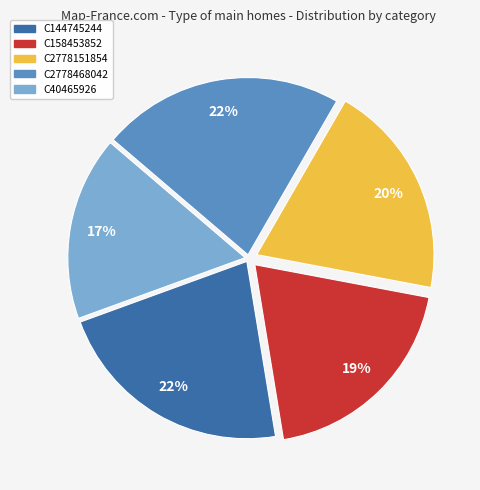

To the nearest percent, what is the average slice percentage?

20%